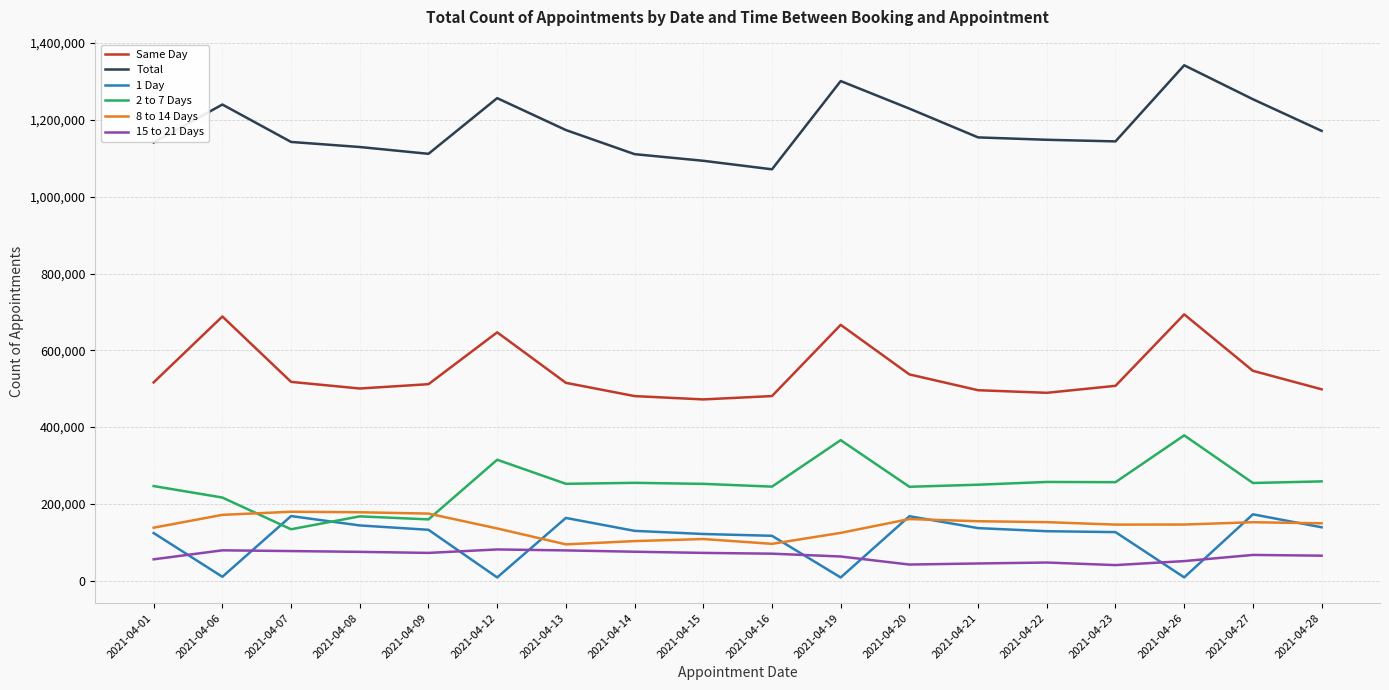

What is the average value of the 1 Day series?

111543